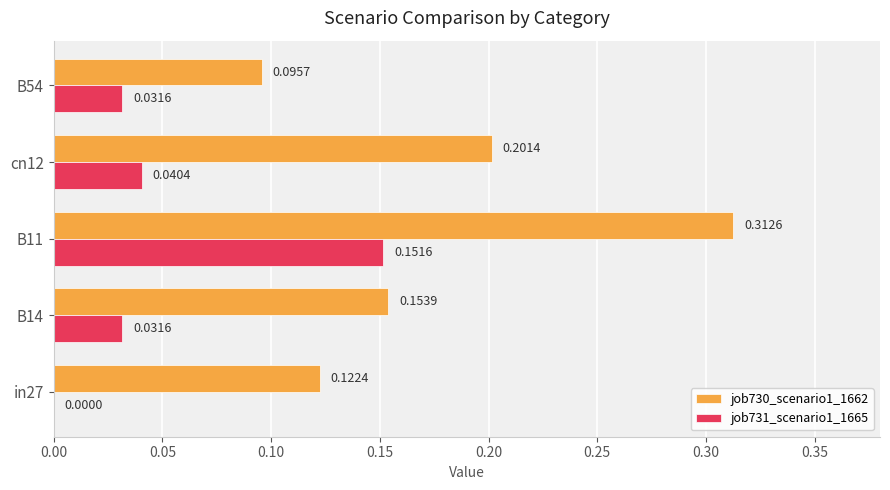

At which category is the sum across all series the highest?

B11